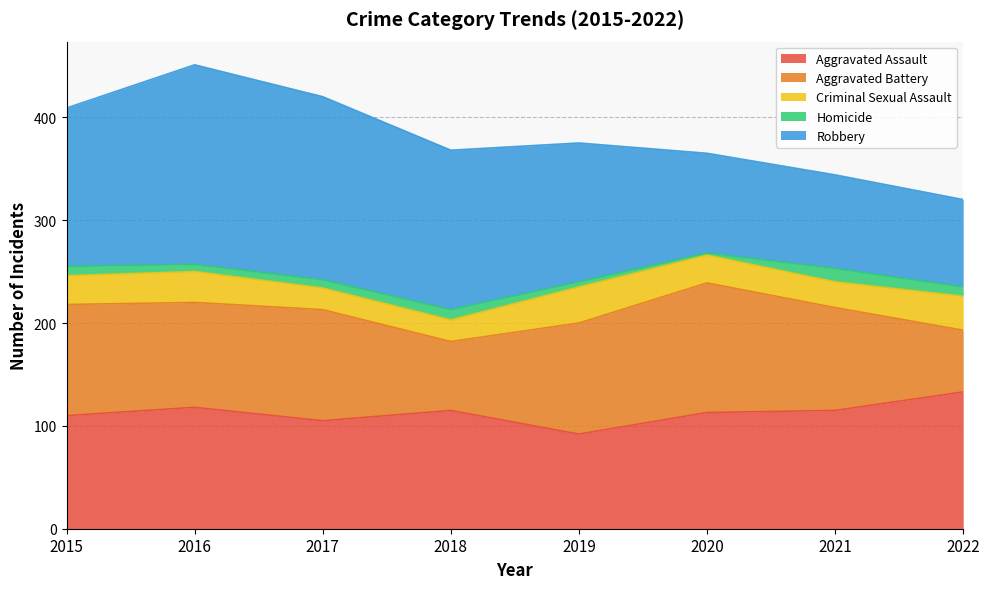

What is the maximum value shown in the chart?

194